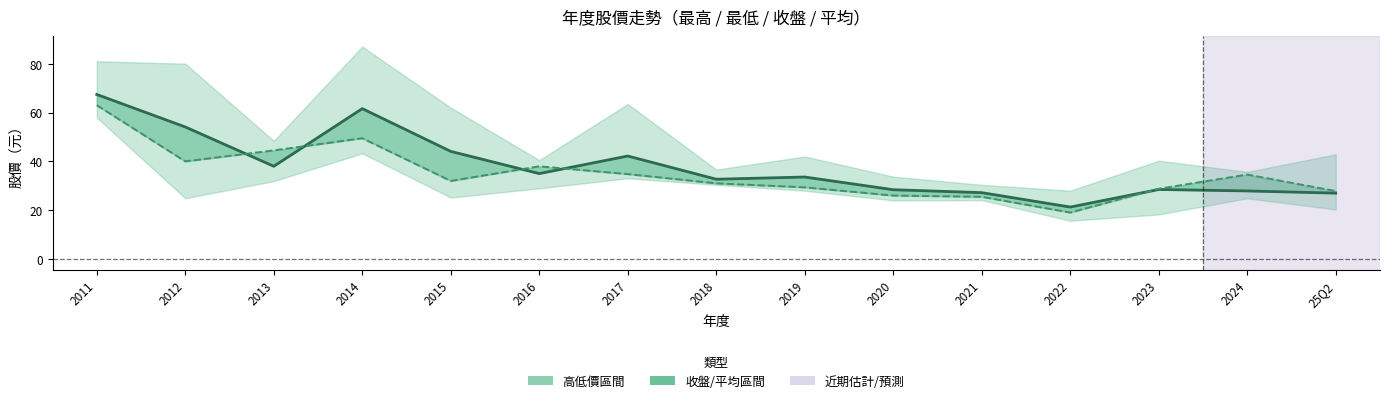

At how many categories does at least one series exceed 24?

14